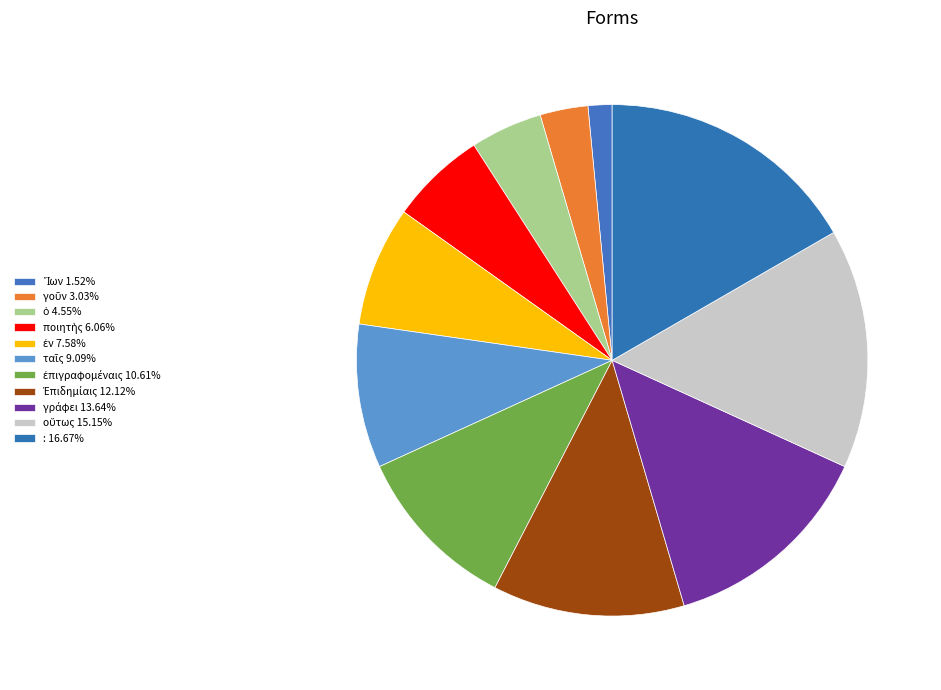

Do : and ταῖς together represent more than half of the pie?

No